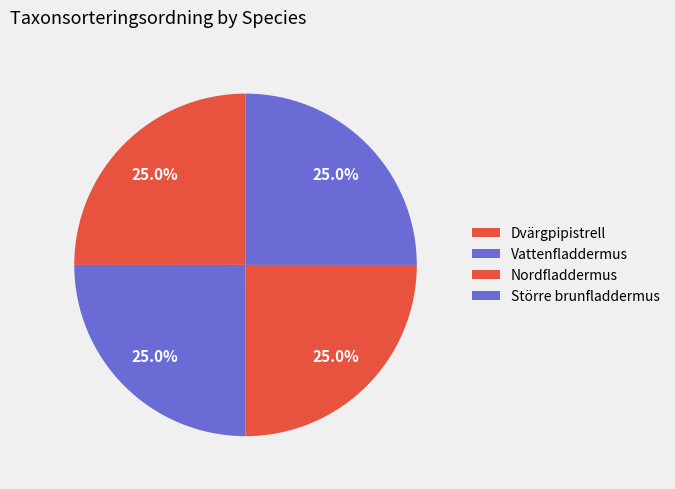

Is it true that Större brunfladdermus is 25% of the pie?

True